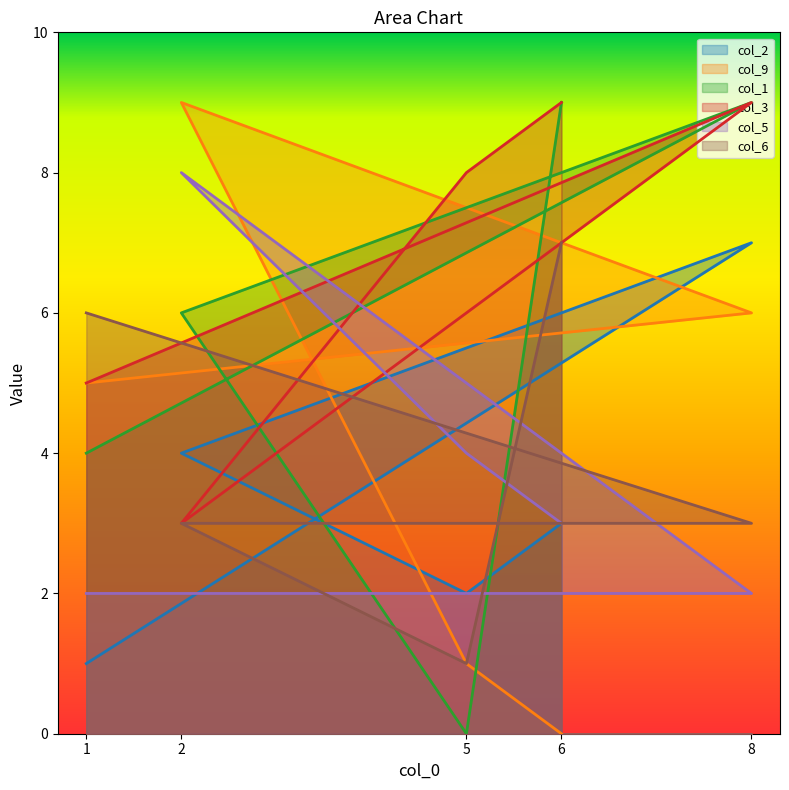

At how many categories does at least one series exceed 7?

4